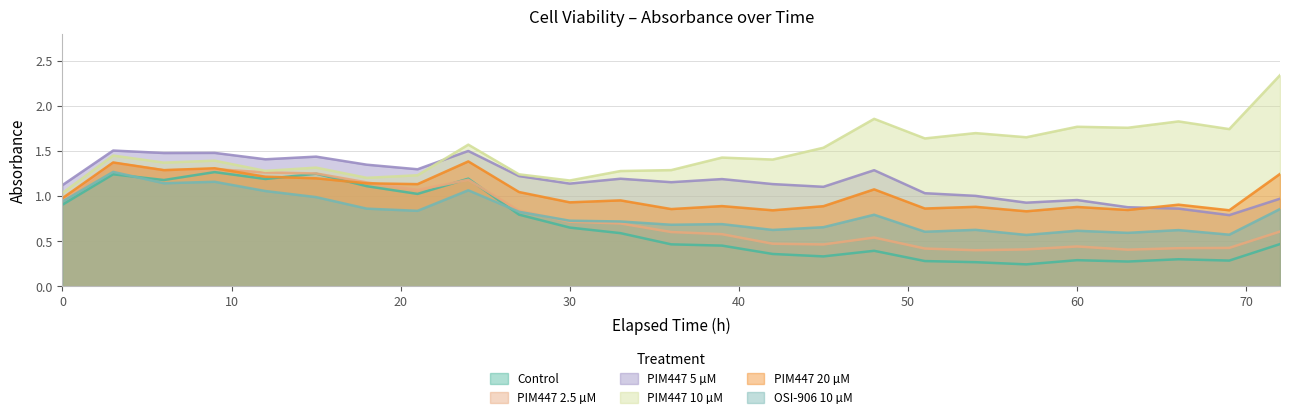

Reading right to left, extract all data points from this chart.

Control: 0.5	0.3	0.3	0.3	0.3	0.2	0.3	0.3	0.4	0.3	0.4	0.5	0.5	0.6	0.7	0.8	1.2	1.0	1.1	1.2	1.2	1.3	1.2	1.2	0.9
PIM447 2.5 µM: 0.6	0.4	0.4	0.4	0.4	0.4	0.4	0.4	0.5	0.5	0.5	0.6	0.6	0.7	0.7	0.8	1.2	1.1	1.2	1.3	1.3	1.3	1.3	1.4	0.9
PIM447 5 µM: 1.0	0.8	0.9	0.9	1.0	0.9	1.0	1.0	1.3	1.1	1.1	1.2	1.2	1.2	1.1	1.2	1.5	1.3	1.3	1.4	1.4	1.5	1.5	1.5	1.1
PIM447 10 µM: 2.3	1.7	1.8	1.8	1.8	1.7	1.7	1.6	1.9	1.5	1.4	1.4	1.3	1.3	1.2	1.2	1.6	1.2	1.2	1.3	1.3	1.4	1.4	1.4	1.0
PIM447 20 µM: 1.2	0.8	0.9	0.8	0.9	0.8	0.9	0.9	1.1	0.9	0.8	0.9	0.9	1.0	0.9	1.0	1.4	1.1	1.1	1.2	1.2	1.3	1.3	1.4	1.0
OSI-906 10 µM: 0.9	0.6	0.6	0.6	0.6	0.6	0.6	0.6	0.8	0.7	0.6	0.7	0.7	0.7	0.7	0.8	1.1	0.8	0.9	1.0	1.1	1.2	1.1	1.3	0.9